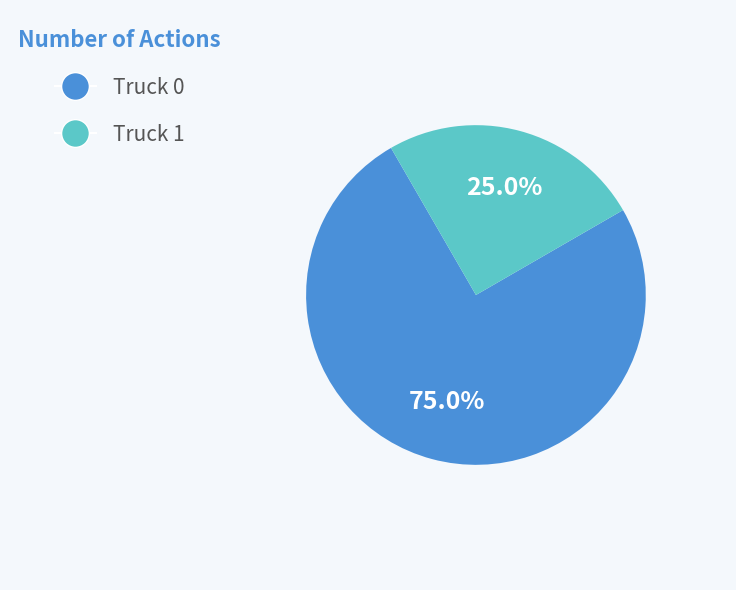

Does any single category account for the majority?

Yes